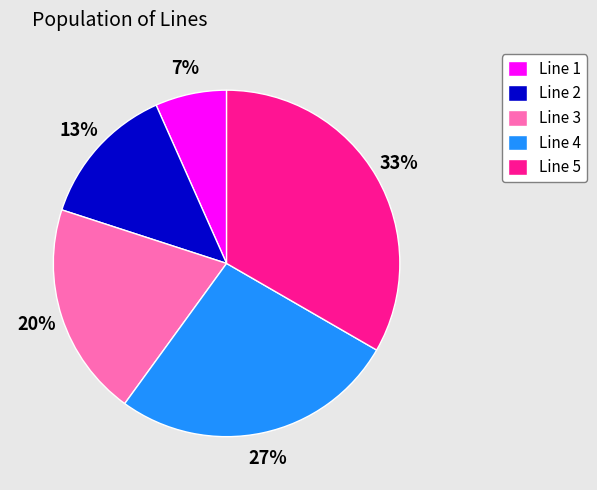

Which category has the smallest portion of the pie?

Line 1